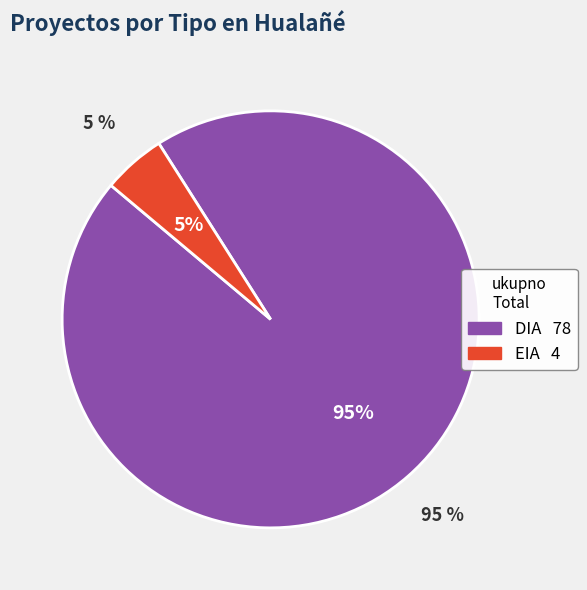

To the nearest percent, what is the difference between the largest and smallest slice percentages?

90%